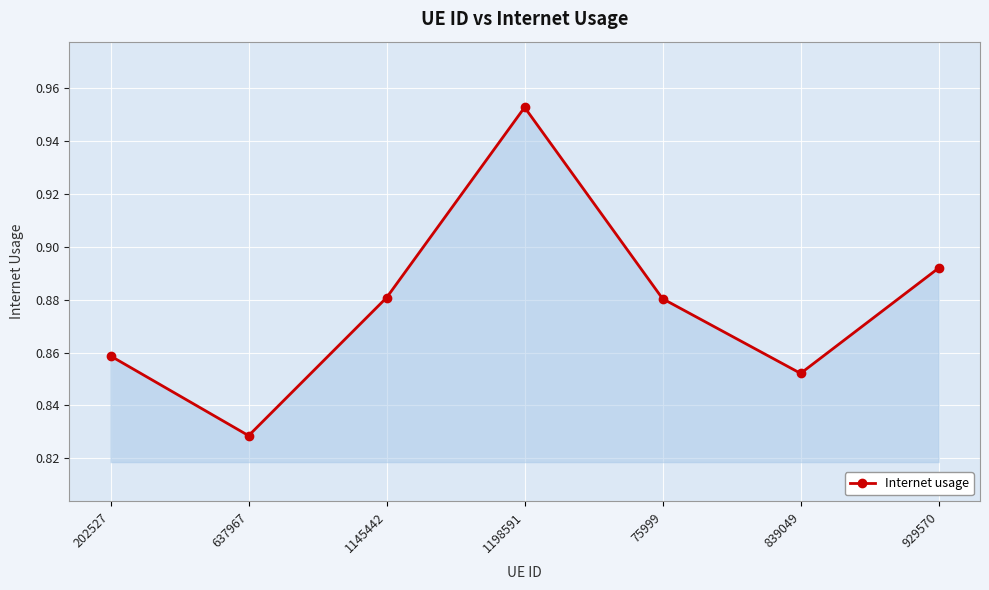

What is the sum of all values?

6.1